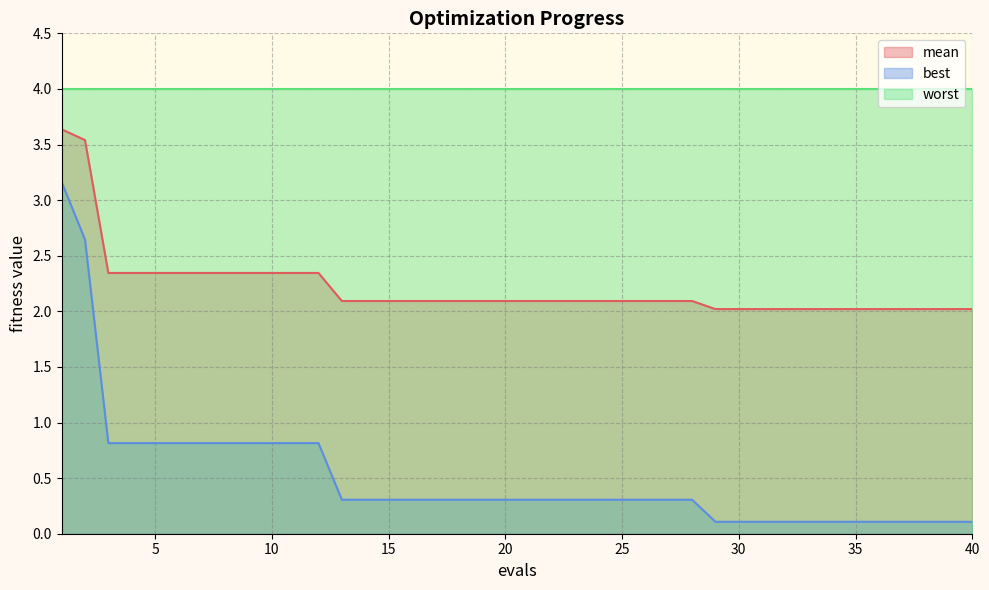

Which series has the largest total across all categories?

worst